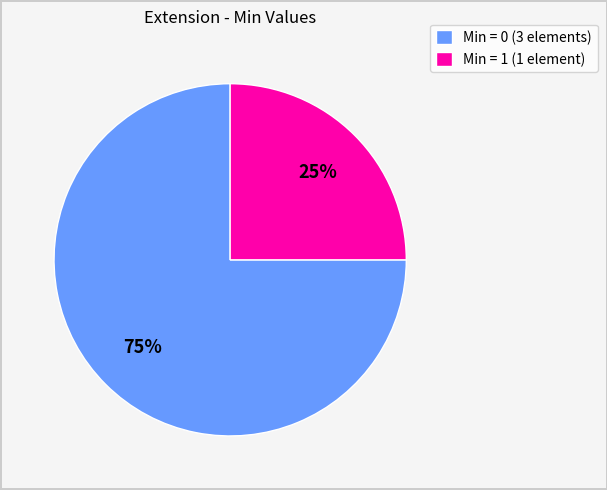

True or false: Min = 1 (1 element) accounts for 36% of the total.

False